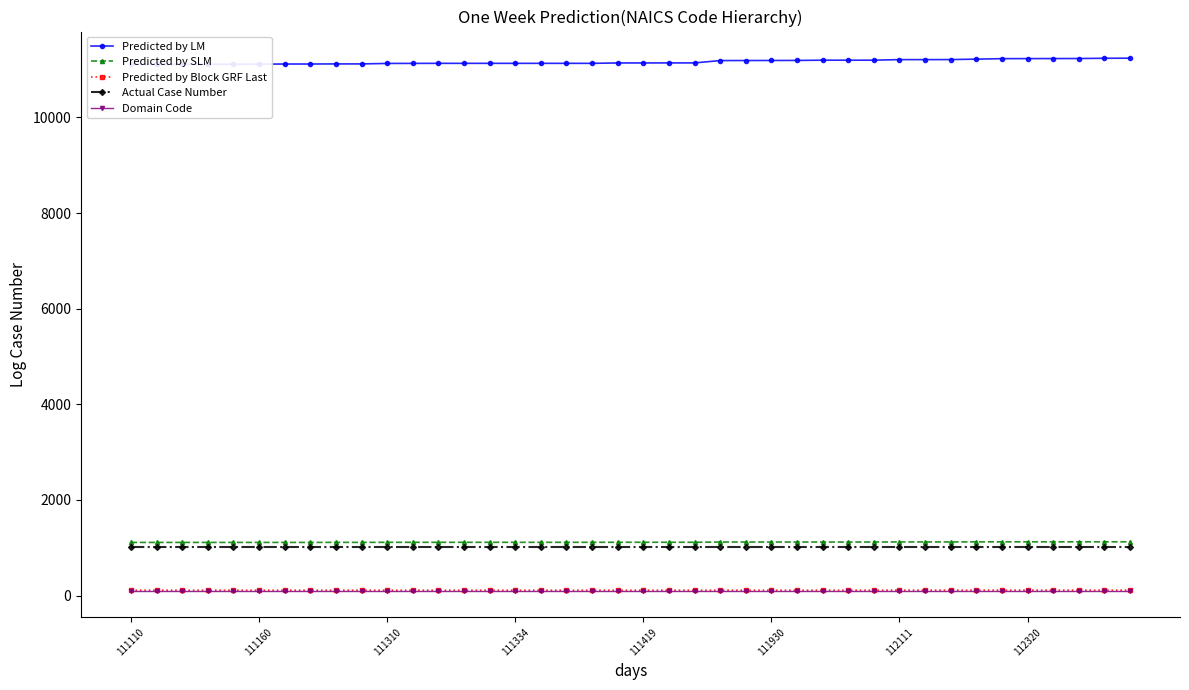

True or false: Domain Code has a value of 181 at 11.

False